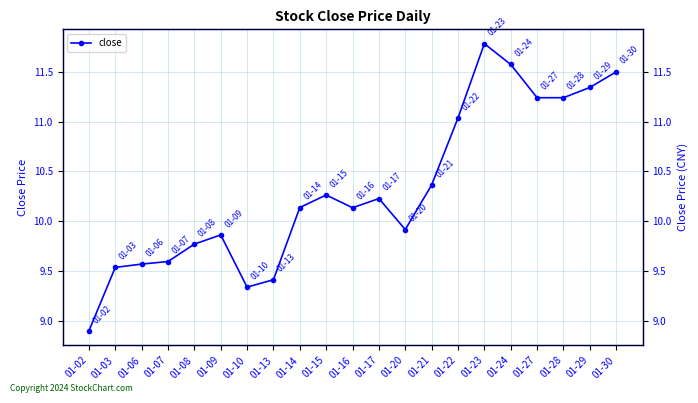

What is the difference between the values at 01-17 and 01-08?

0.5